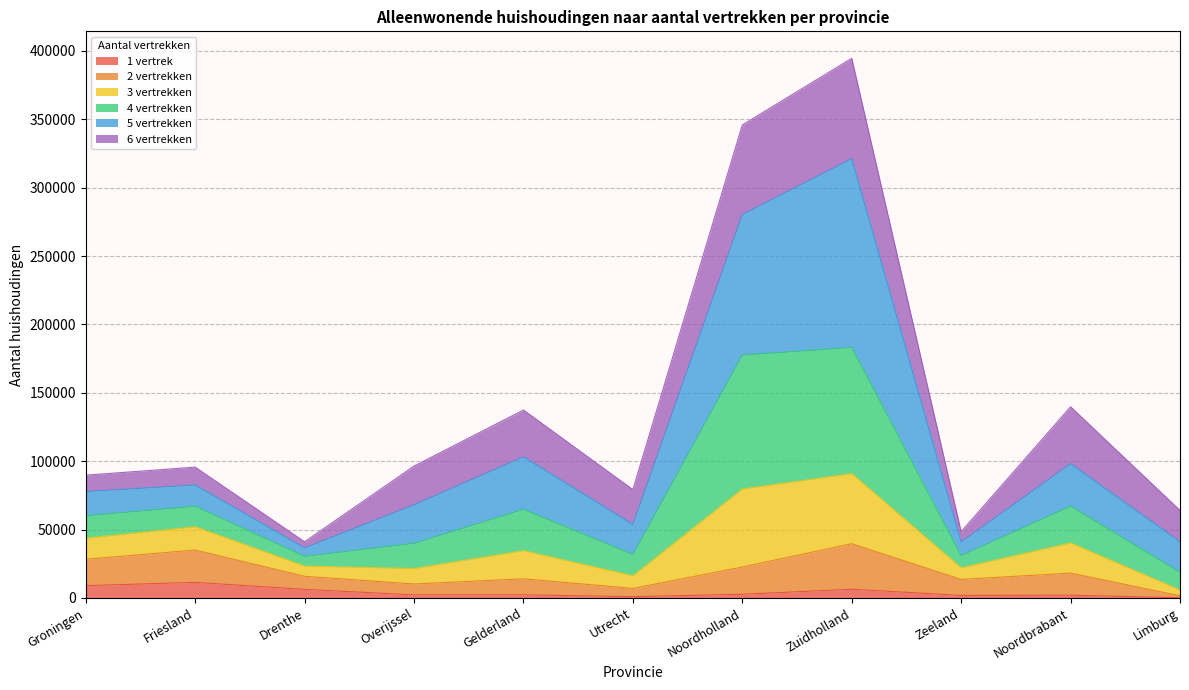

What is the sum of all 1 vertrek values?

44787